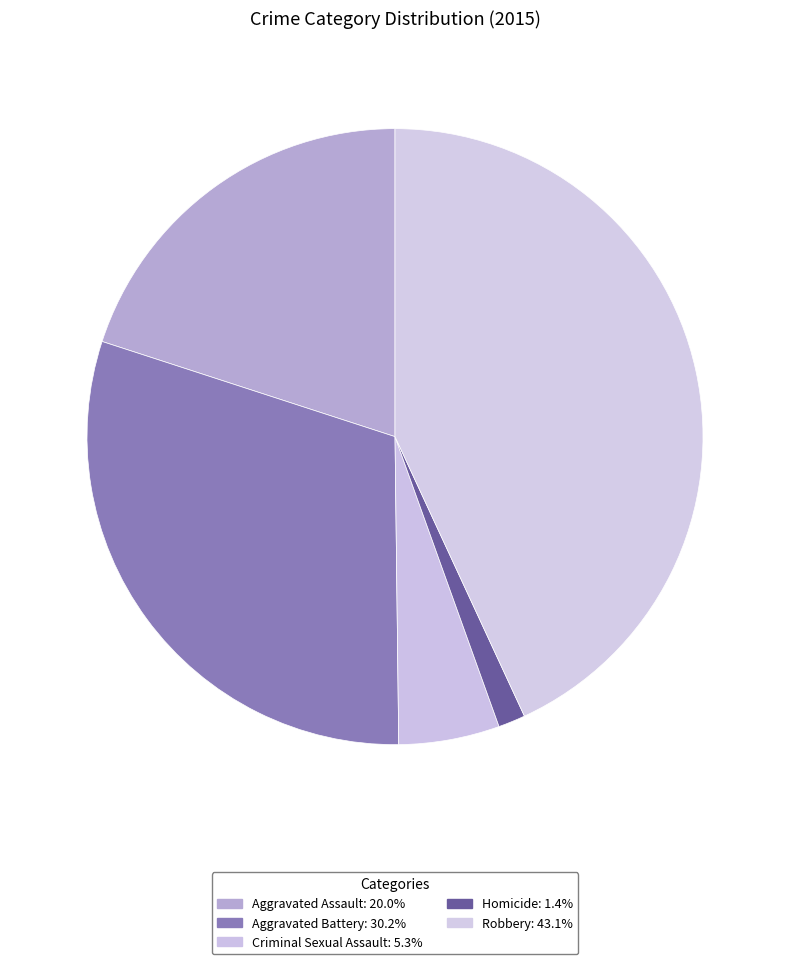

Which slice is the smallest?

Homicide